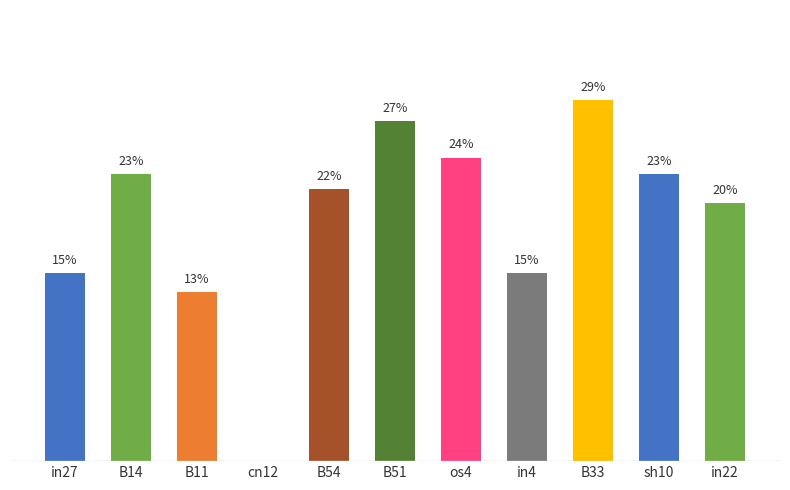

At which category does the chart reach its peak across all series?

B33